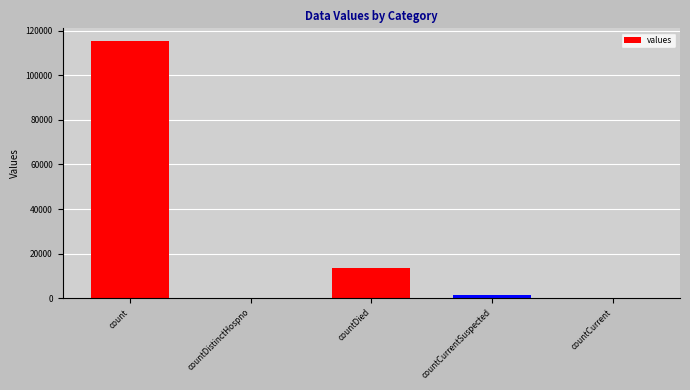

How many data points does each series have?

5